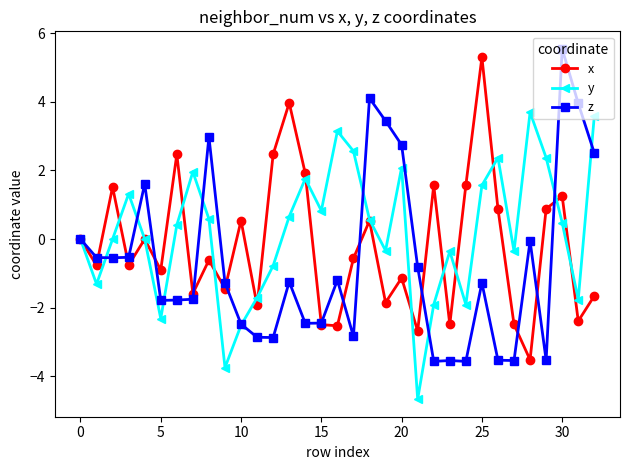

What is the minimum value shown in the chart?

-4.7